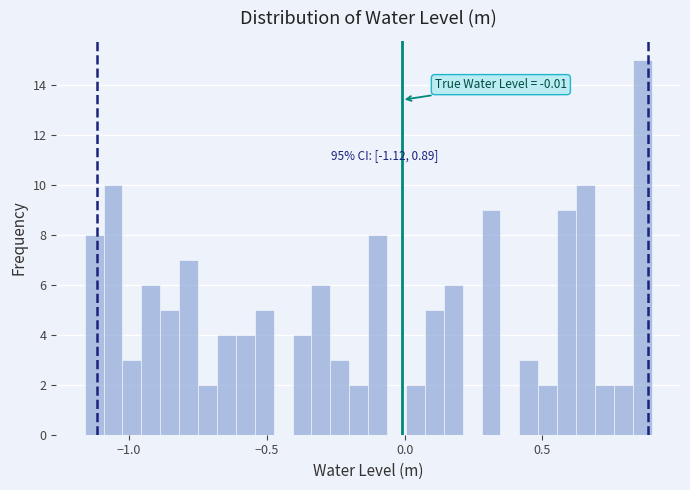

Around what value on the x-axis is the tallest bar? Give the approximate position of its centre, as read against the axis.

0.85